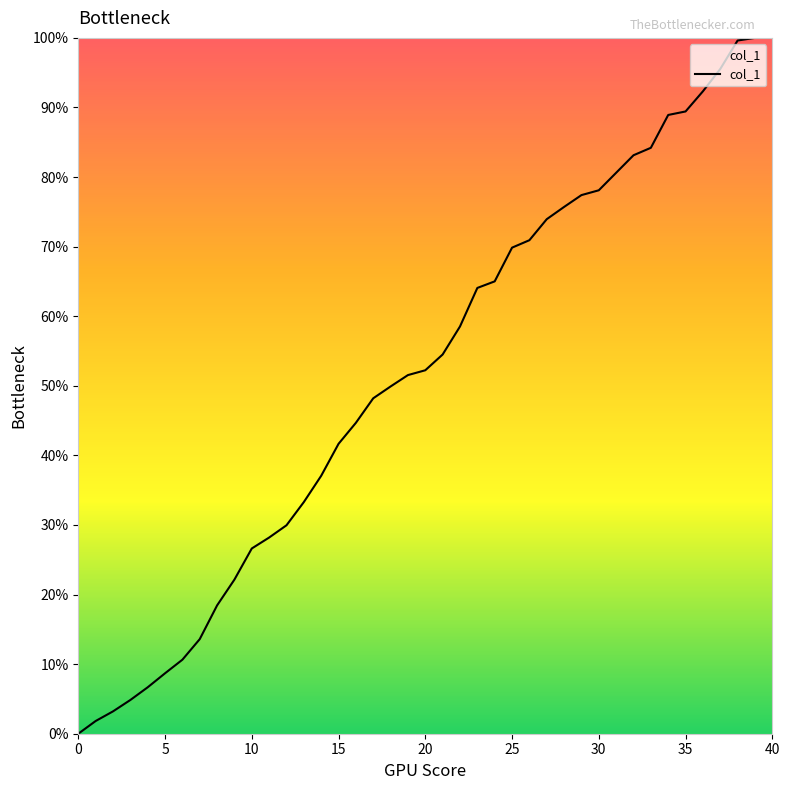

What is the difference between the maximum and minimum values?

100.0